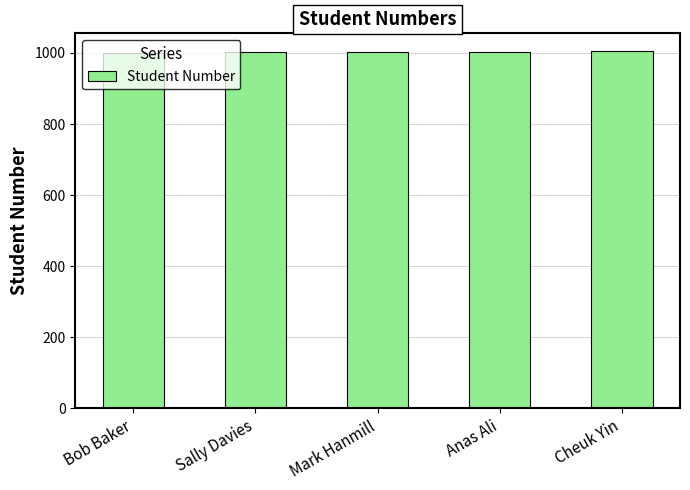

How many data points are less than 1003?

2